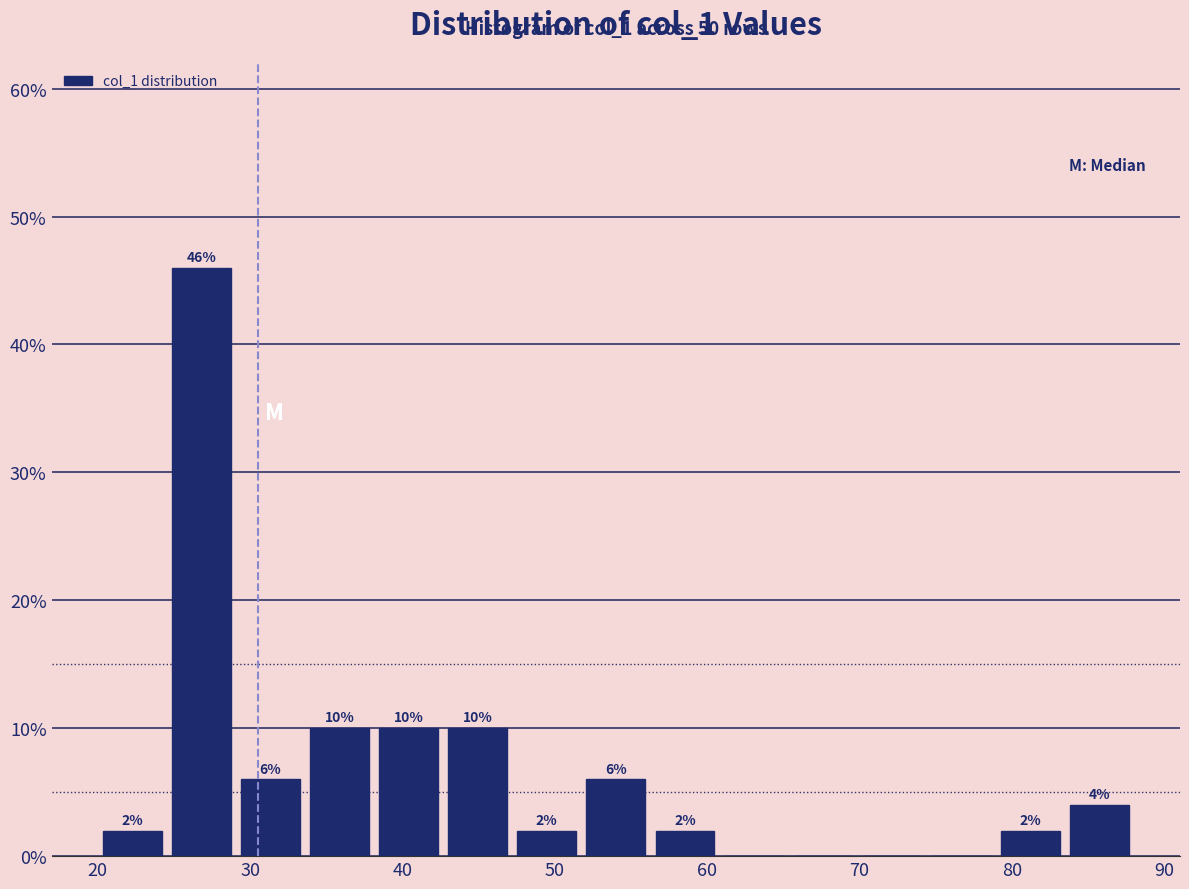

Over which range of the x-axis is the bar tallest?

25 to 29